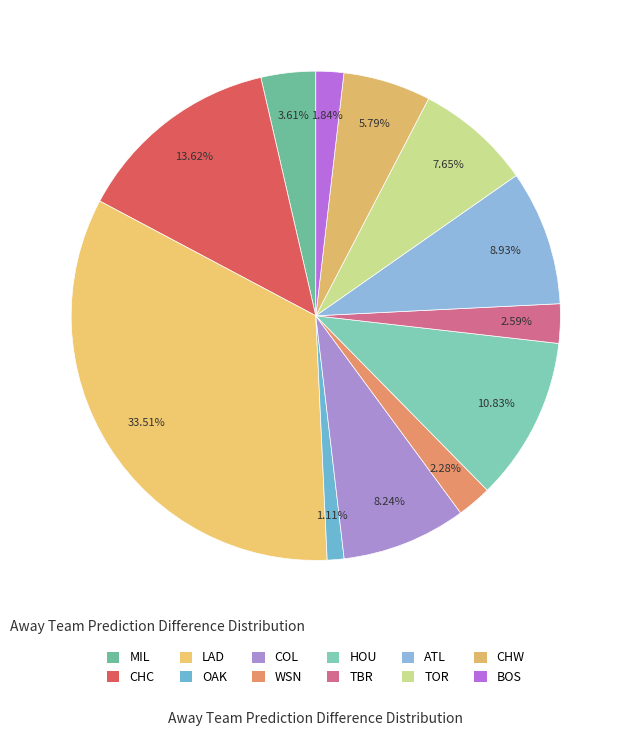

Is there any slice that represents more than half of the pie?

No